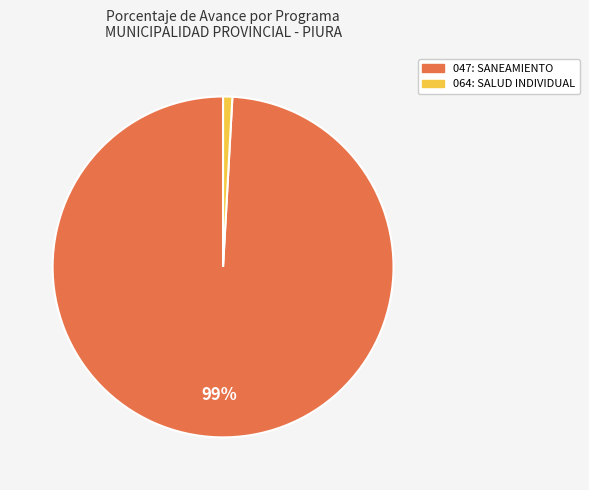

The 064: SALUD INDIVIDUAL slice represents 12% of the pie. True or false?

False